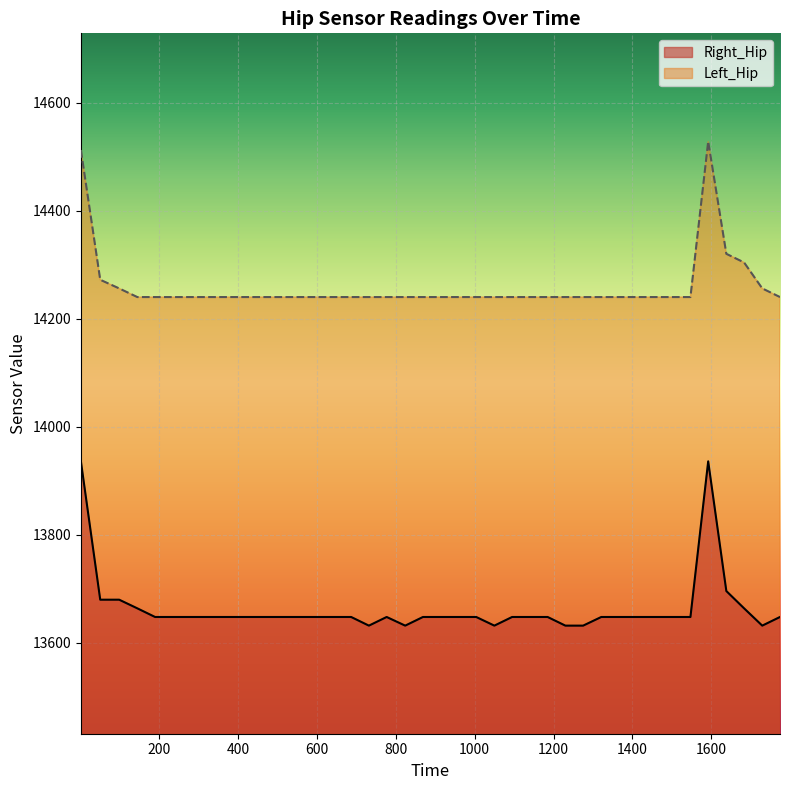

What is the sum of all Left_Hip values?

570368